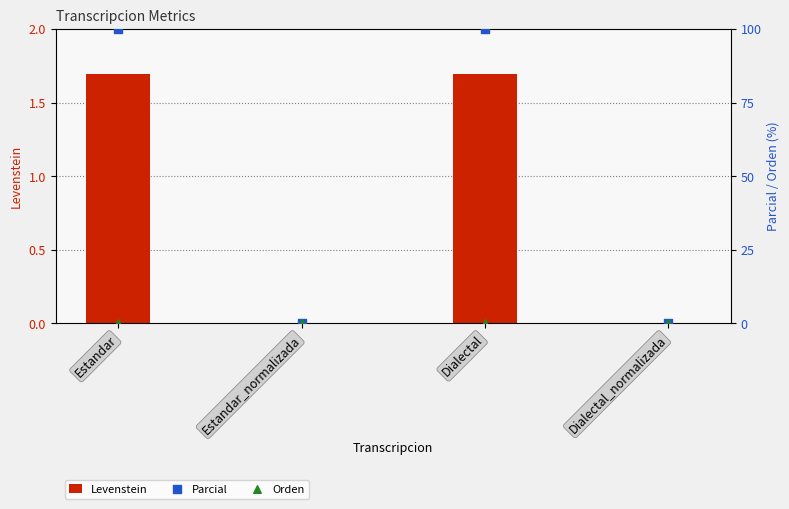

Which series reaches the minimum Y coordinate?

Levenstein